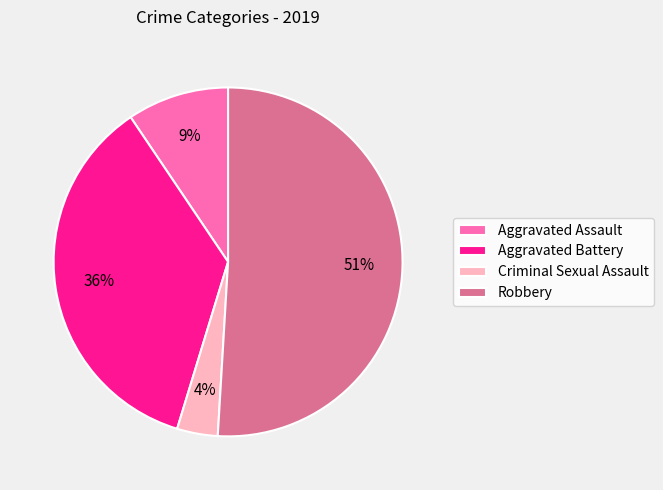

Which category has the biggest portion of the pie?

Robbery